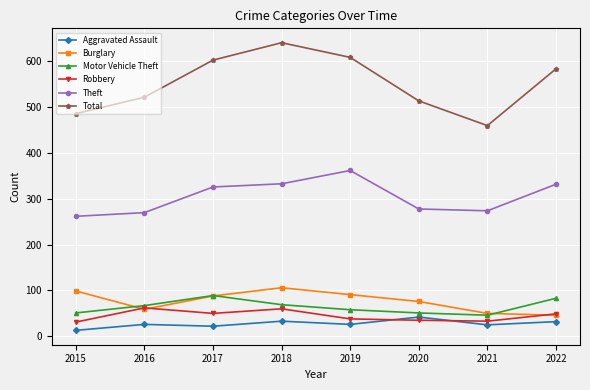

True or false: Aggravated Assault and Total intersect in this chart.

False